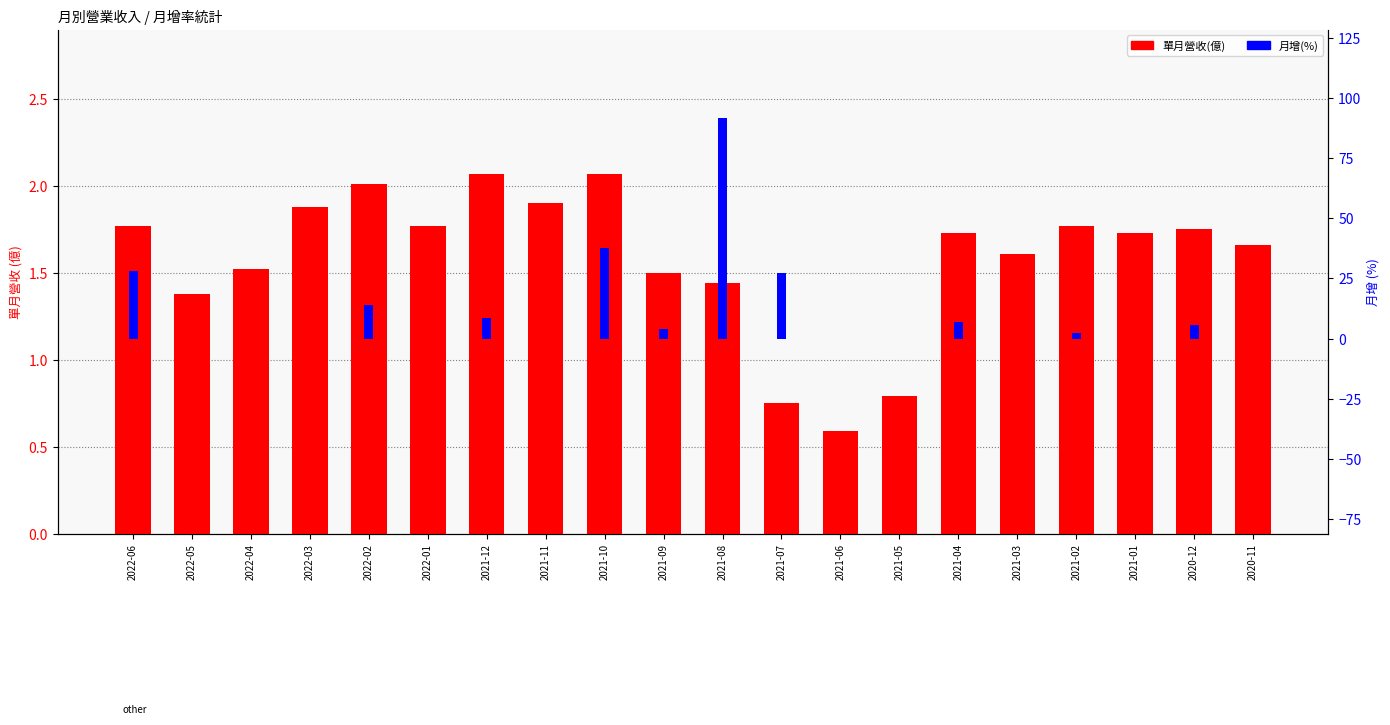

Between 2021-12 and 2020-12, which series saw the biggest shift?

月增(%)